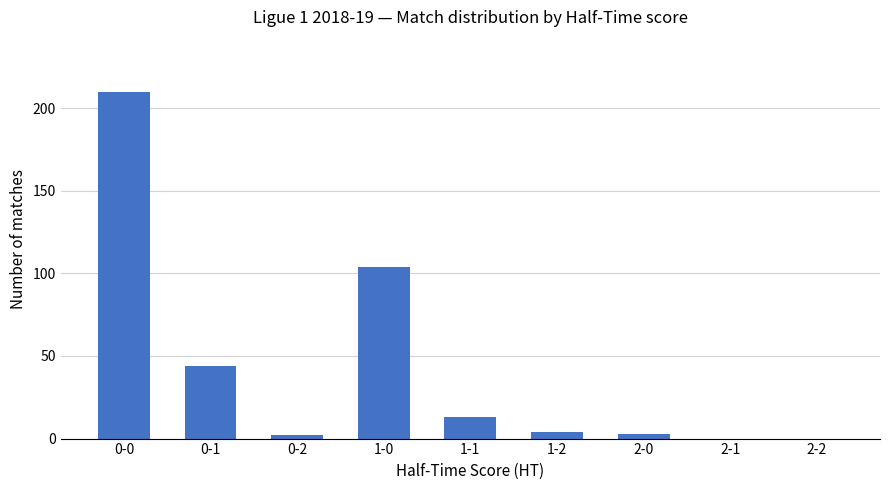

What is the approximate value at 0-0, to the nearest 50?

200